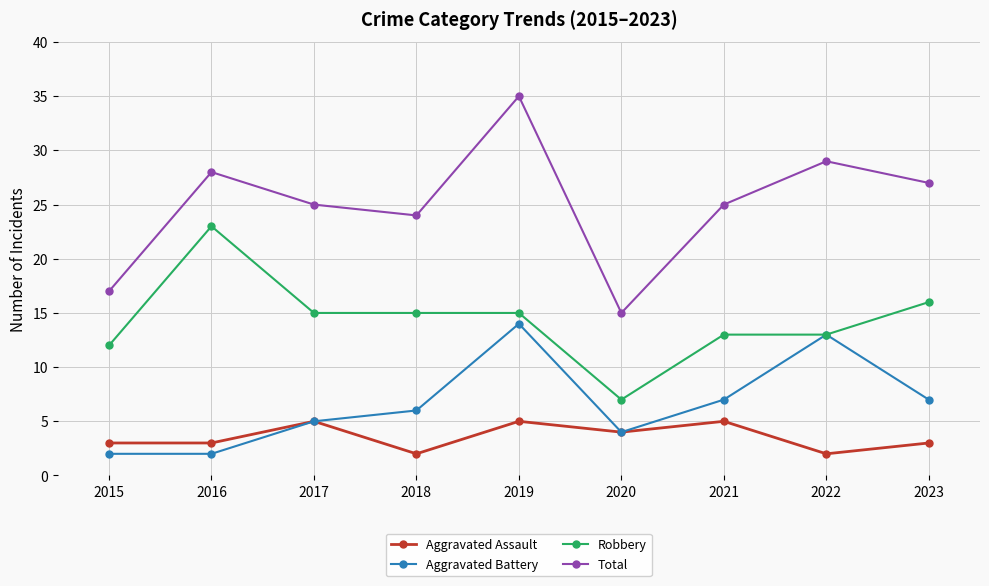

What is the value of the Robbery point at the 9th from the left?

16